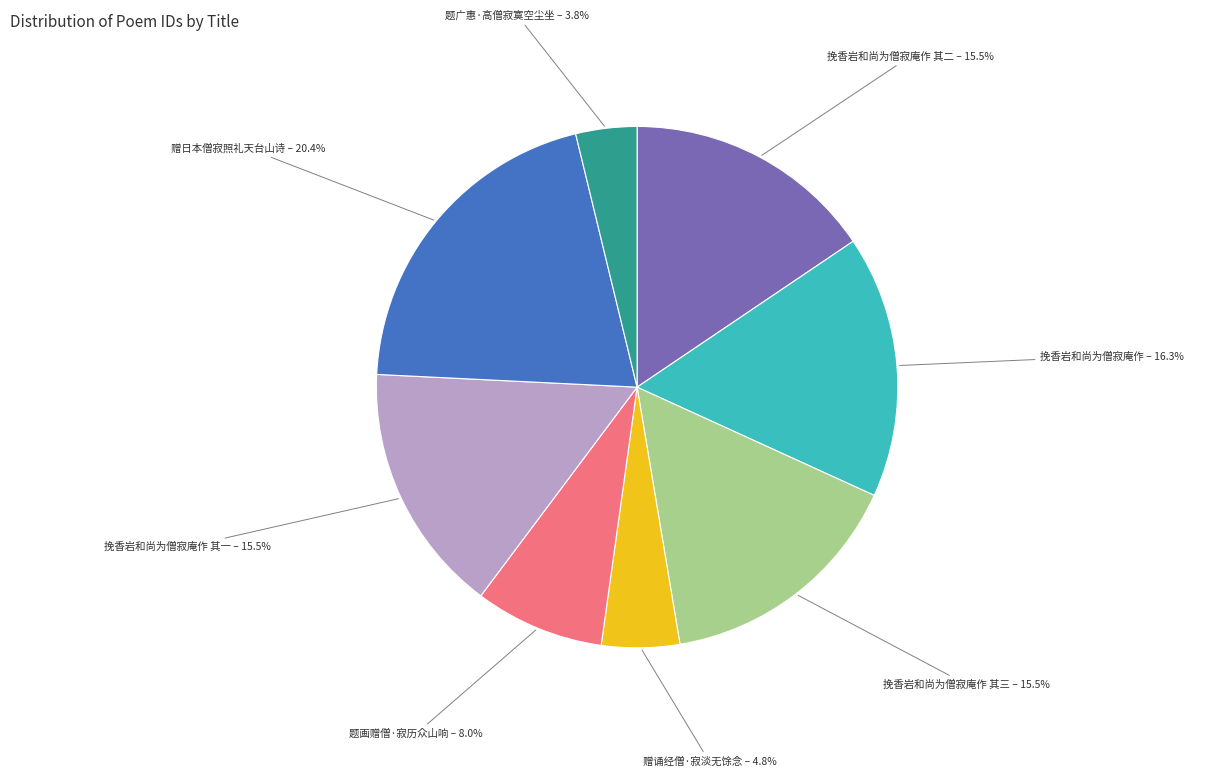

Is there any slice that represents more than half of the pie?

No